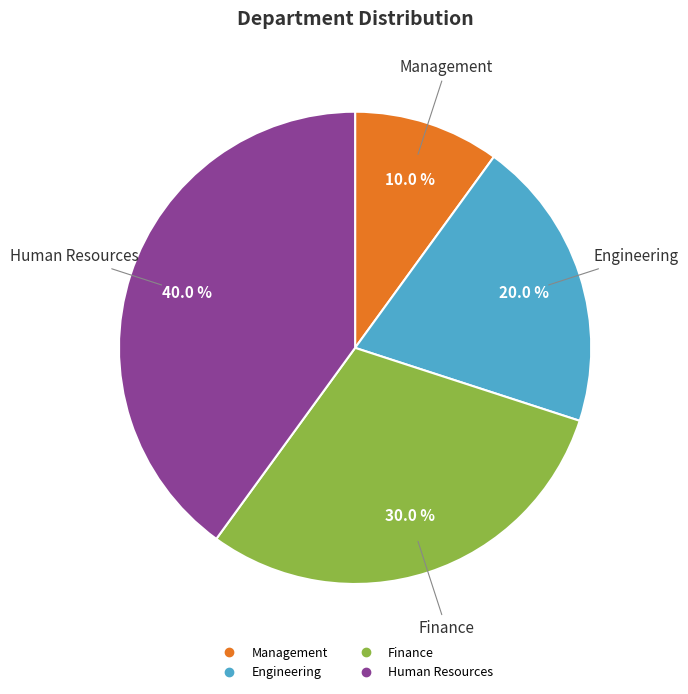

What percentage do Management and Finance together represent?

40.0%